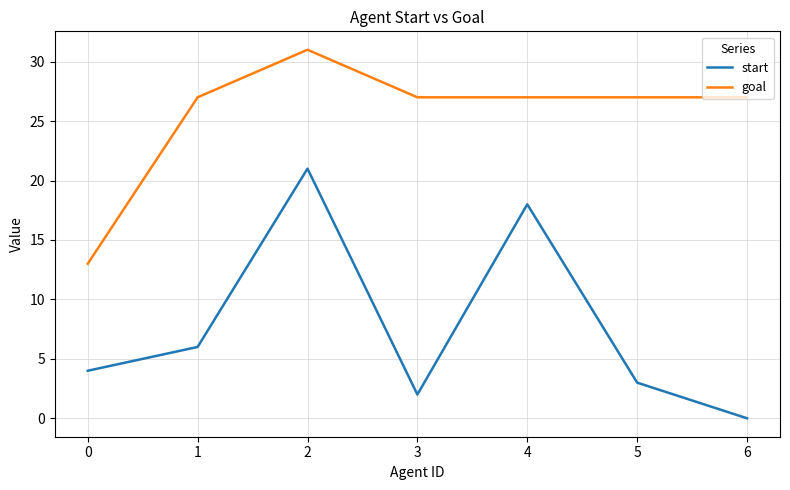

What is the average value of the goal series?

26